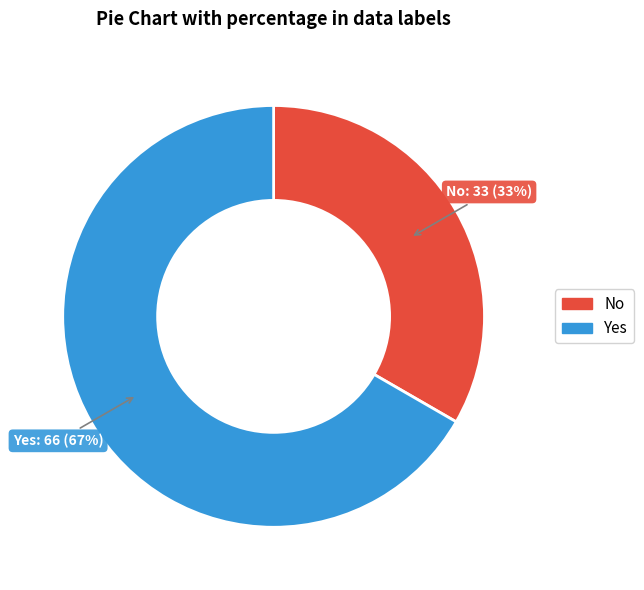

To the nearest percent, what percentage of the pie is No?

33%